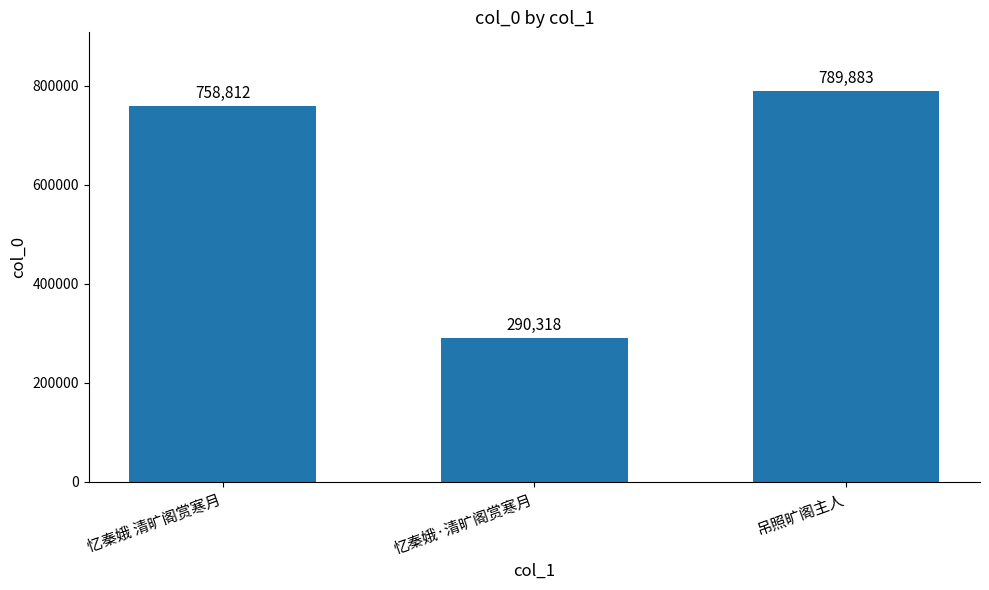

What is the maximum value shown in the chart?

789883